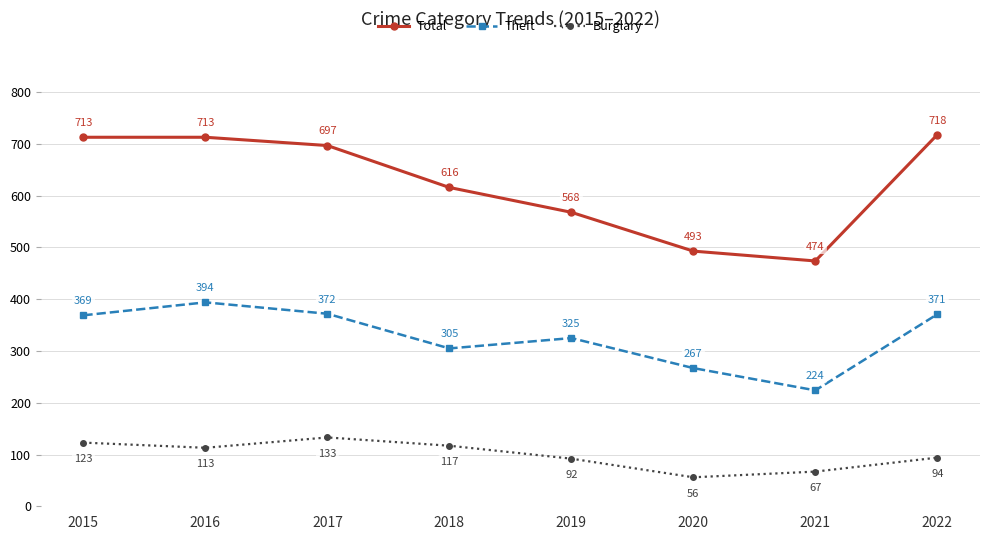

At which category is the sum across all series the highest?

2016